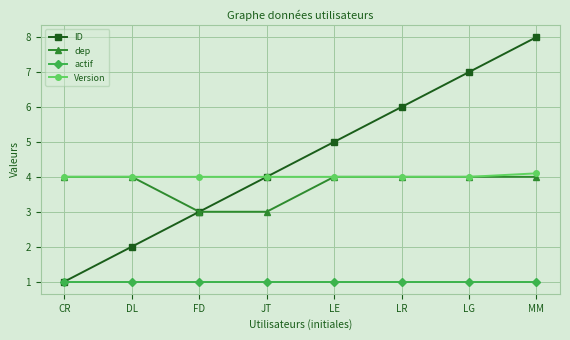

Which series changed the most between FD and LE?

ID